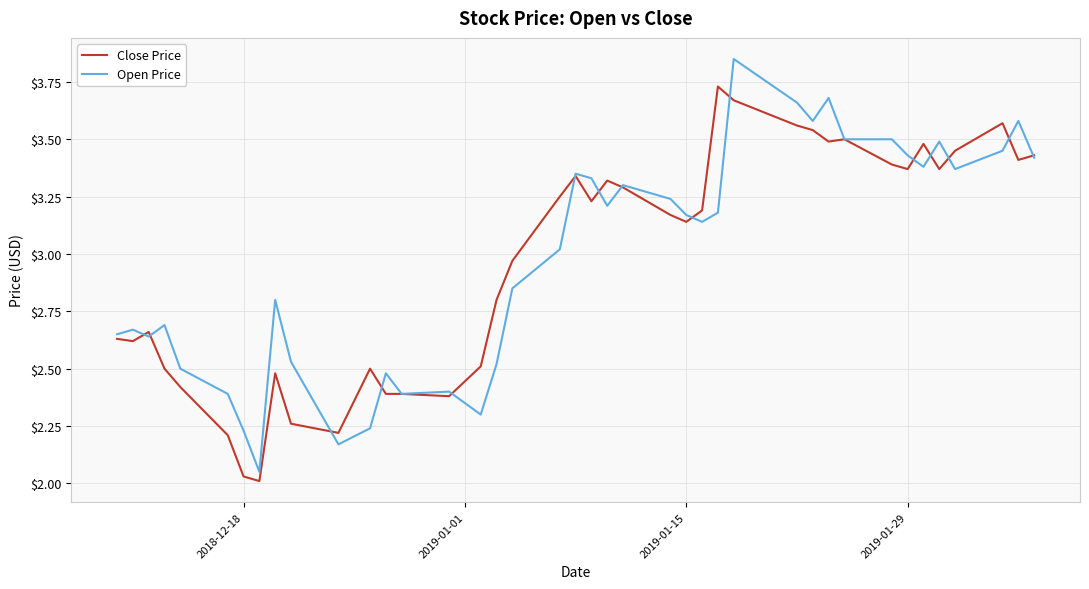

Reading left to right, list all the values displayed in this chart.

Close Price: 2.6	2.6	2.7	2.5	2.4	2.2	2.0	2.0	2.5	2.3	2.2	2.5	2.4	2.4	2.4	2.5	2.8	3.0	3.2	3.3	3.2	3.3	3.3	3.2	3.1	3.2	3.7	3.7	3.6	3.5	3.5	3.5	3.4	3.4	3.5	3.4	3.5	3.6	3.4	3.4
Open Price: 2.6	2.7	2.6	2.7	2.5	2.4	2.2	2.0	2.8	2.5	2.2	2.2	2.5	2.4	2.4	2.3	2.5	2.9	3.0	3.4	3.3	3.2	3.3	3.2	3.2	3.1	3.2	3.9	3.7	3.6	3.7	3.5	3.5	3.4	3.4	3.5	3.4	3.5	3.6	3.4